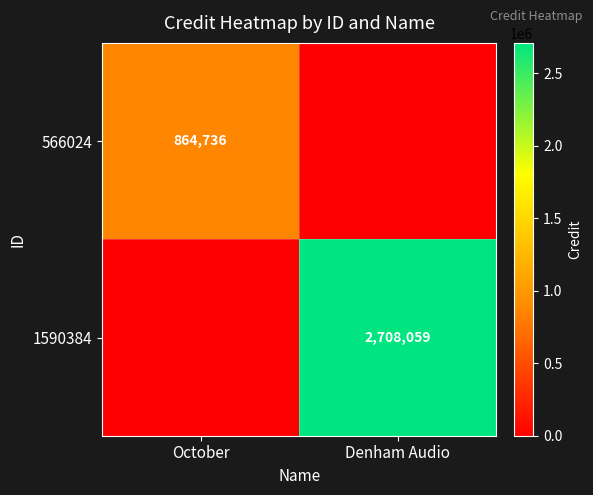

The 566024 series shows 864736 at October. True or false?

True